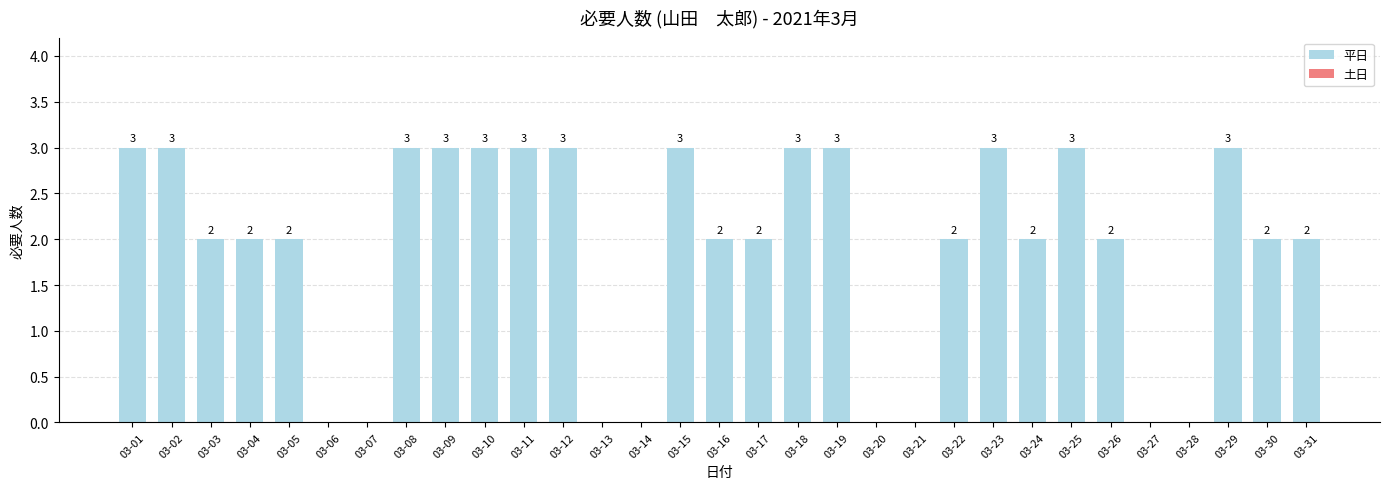

Reading left to right, transcribe all the data shown in this chart.

03-01=3	03-02=3	03-03=2	03-04=2	03-05=2	03-06=0	03-07=0	03-08=3	03-09=3	03-10=3	03-11=3	03-12=3	03-13=0	03-14=0	03-15=3	03-16=2	03-17=2	03-18=3	03-19=3	03-20=0	03-21=0	03-22=2	03-23=3	03-24=2	03-25=3	03-26=2	03-27=0	03-28=0	03-29=3	03-30=2	03-31=2